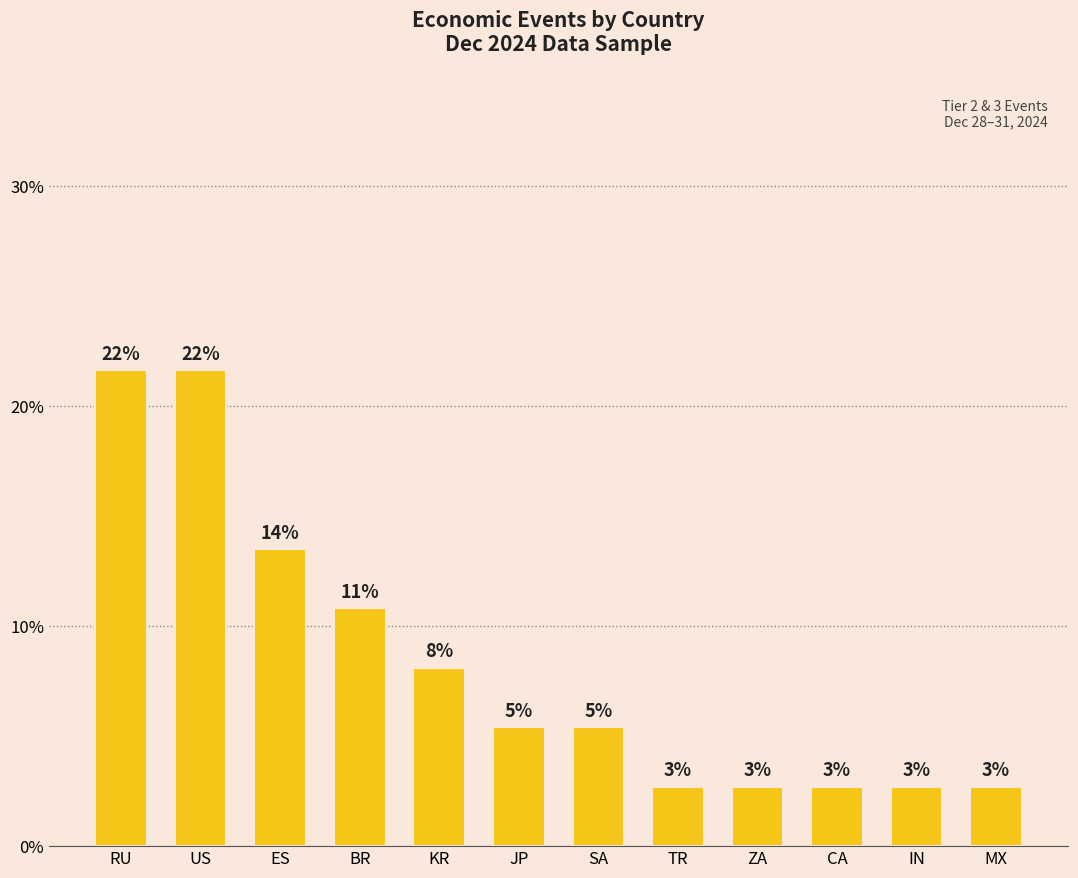

What is the label of the 1st bar from the left?

RU